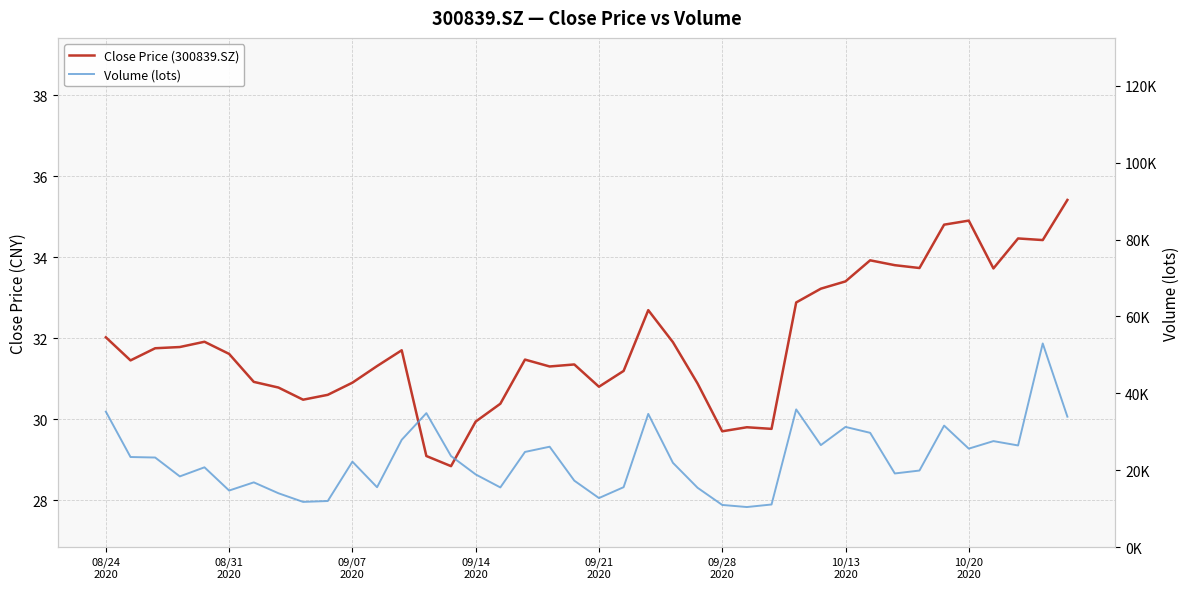

Does the chart have visible grid lines?

Yes